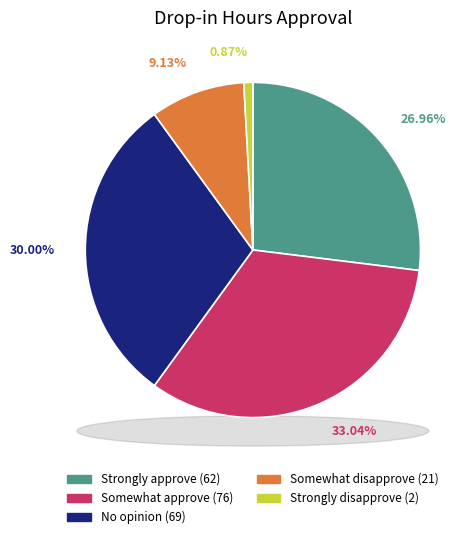

What portion of the pie excludes Somewhat disapprove?

90.9%